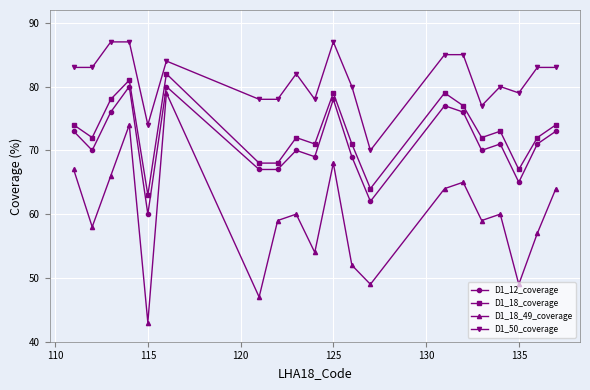

True or false: D1_50_coverage and D1_18_49_coverage intersect in this chart.

False